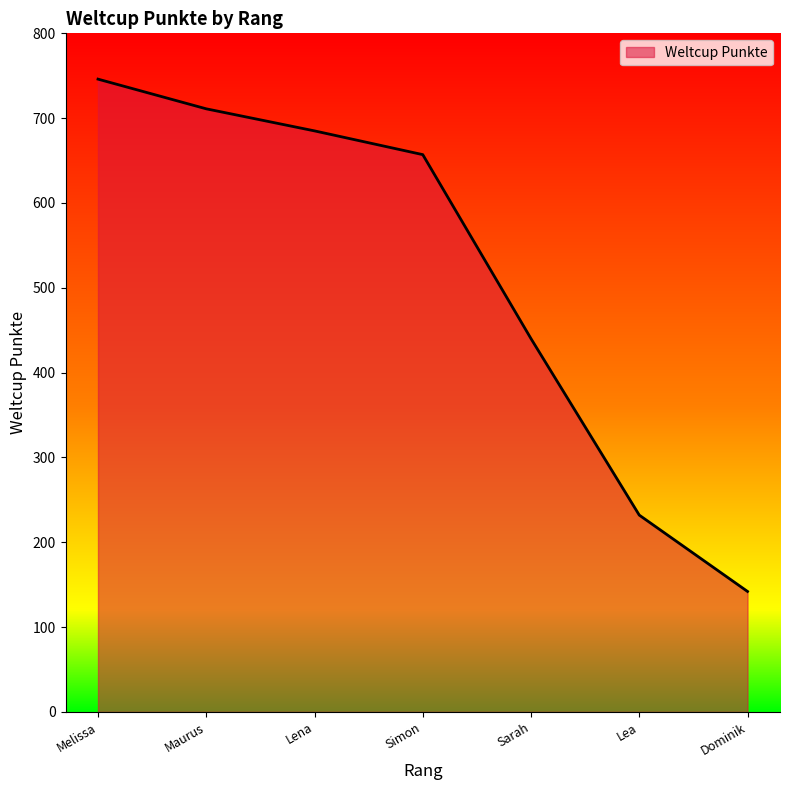

List the labels in order of value, largest first.

Melissa, Maurus, Lena, Simon, Sarah, Lea, Dominik